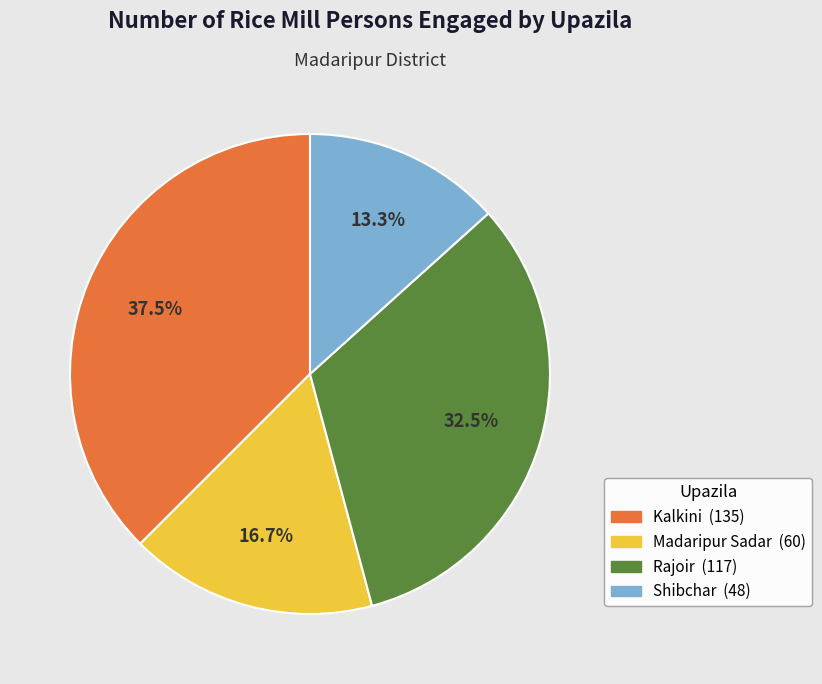

How many segments does this pie chart have?

4